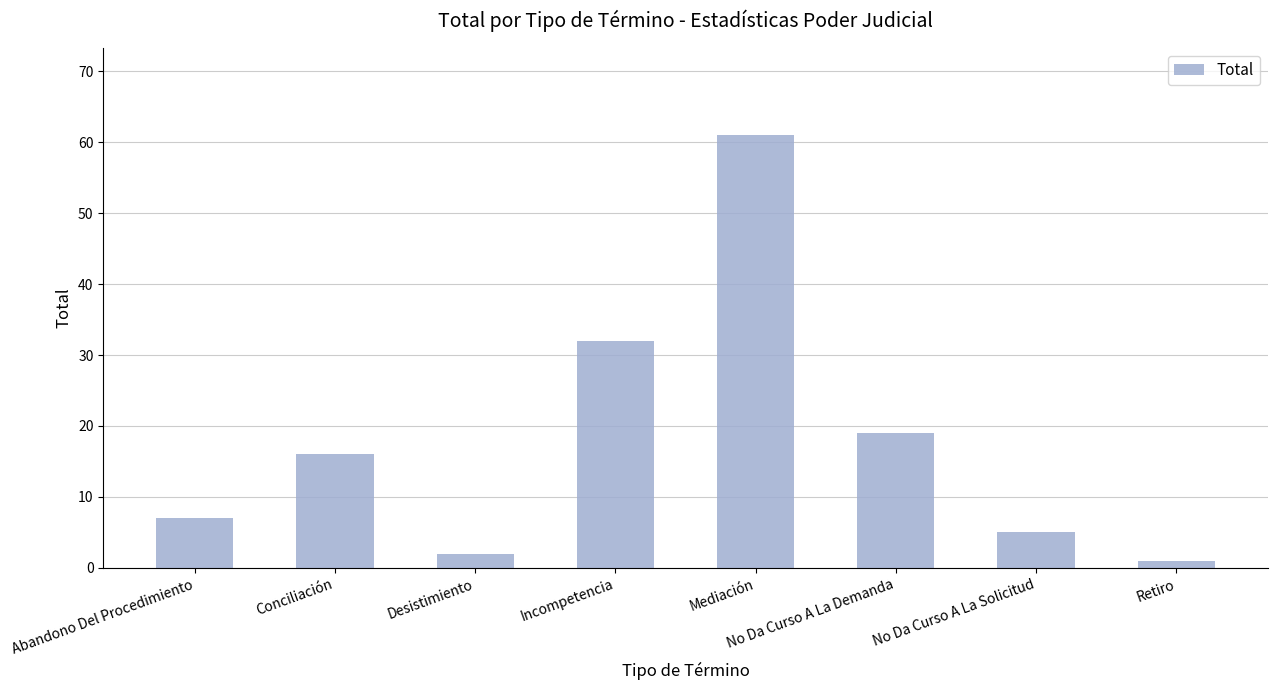

List the labels in order of value, largest first.

Mediación, Incompetencia, No Da Curso A La Demanda, Conciliación, Abandono Del Procedimiento, No Da Curso A La Solicitud, Desistimiento, Retiro